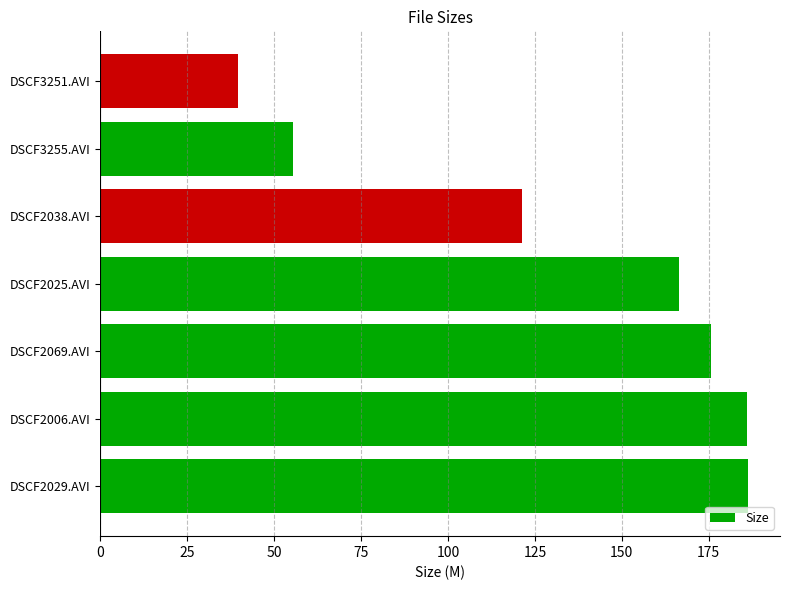

Which label corresponds to the smallest value in the chart?

DSCF3251.AVI